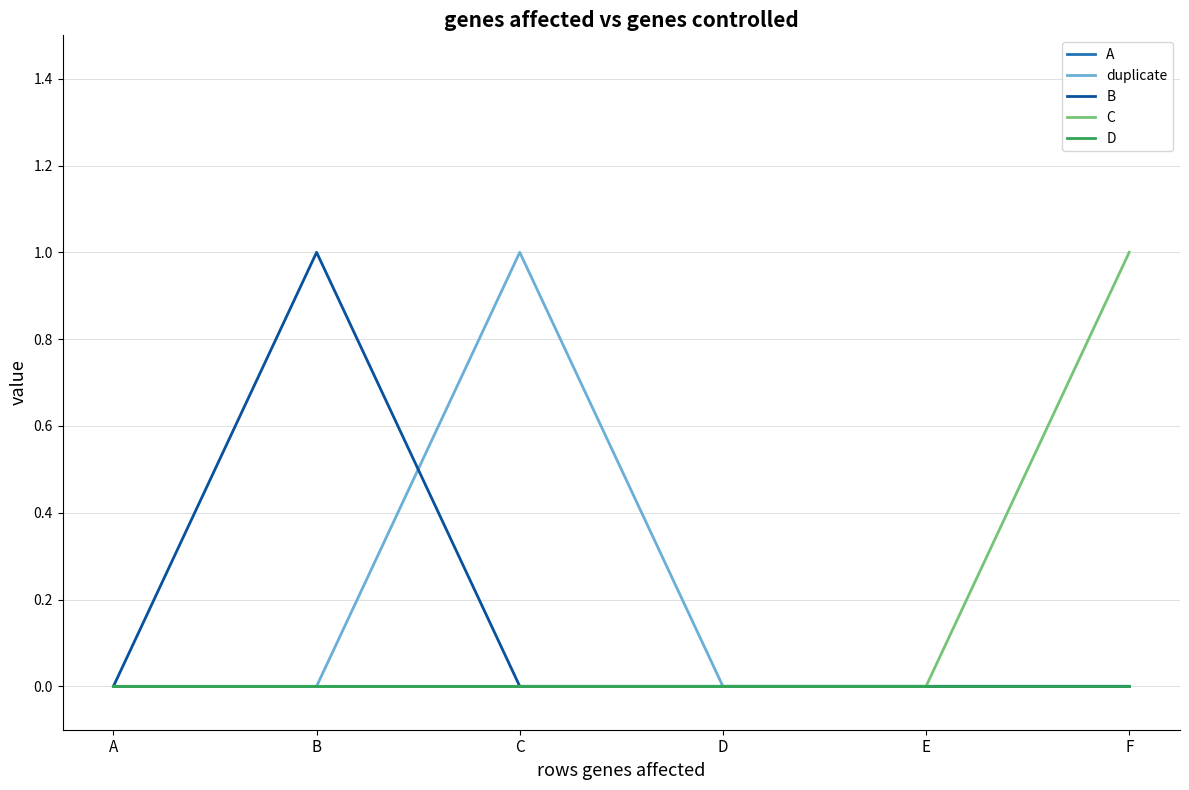

True or false: C has more than 1 interior local peaks.

False